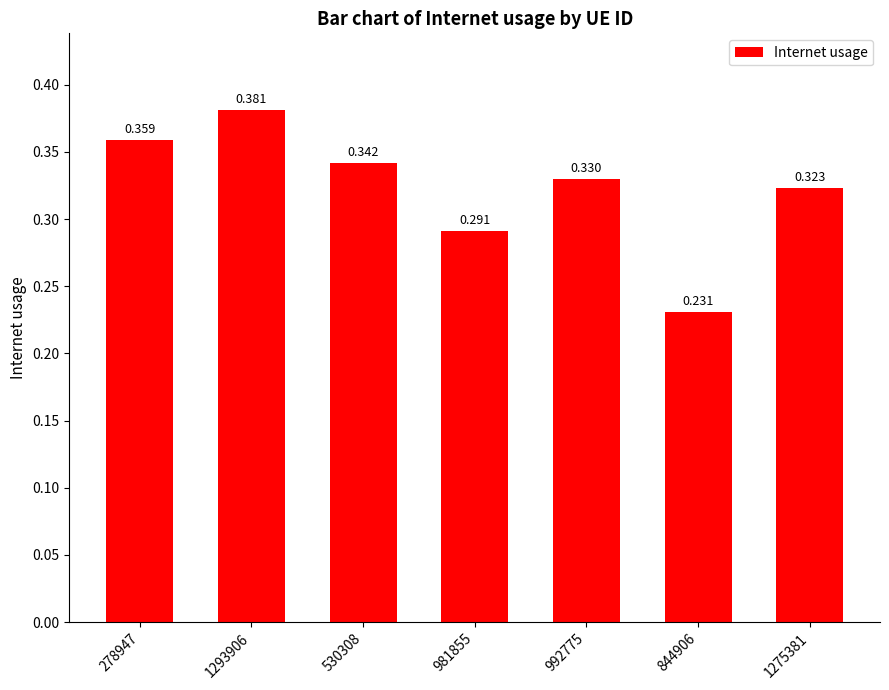

Reading left to right, what are all the values shown in this chart?

278947=0.4	1293906=0.4	530308=0.3	981855=0.3	992775=0.3	844906=0.2	1275381=0.3